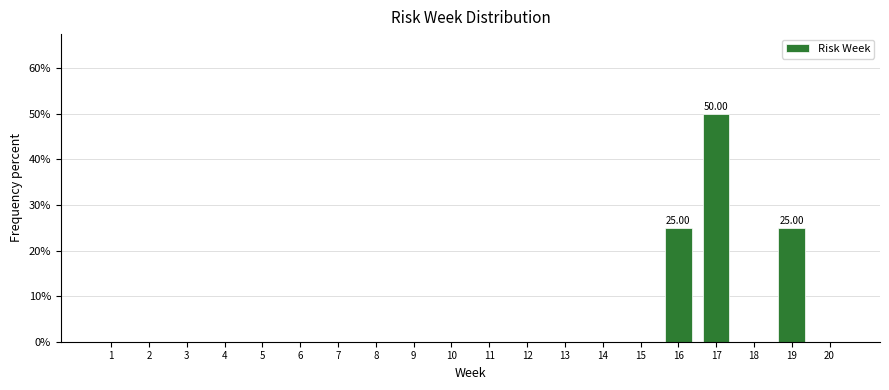

What is the sum of all values?

100